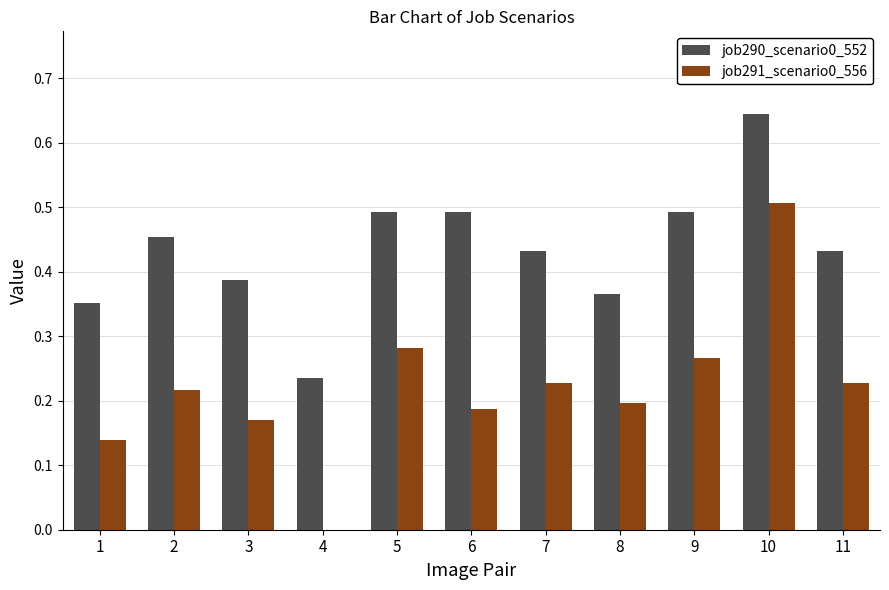

Which series has the largest total across all categories?

job290_scenario0_552